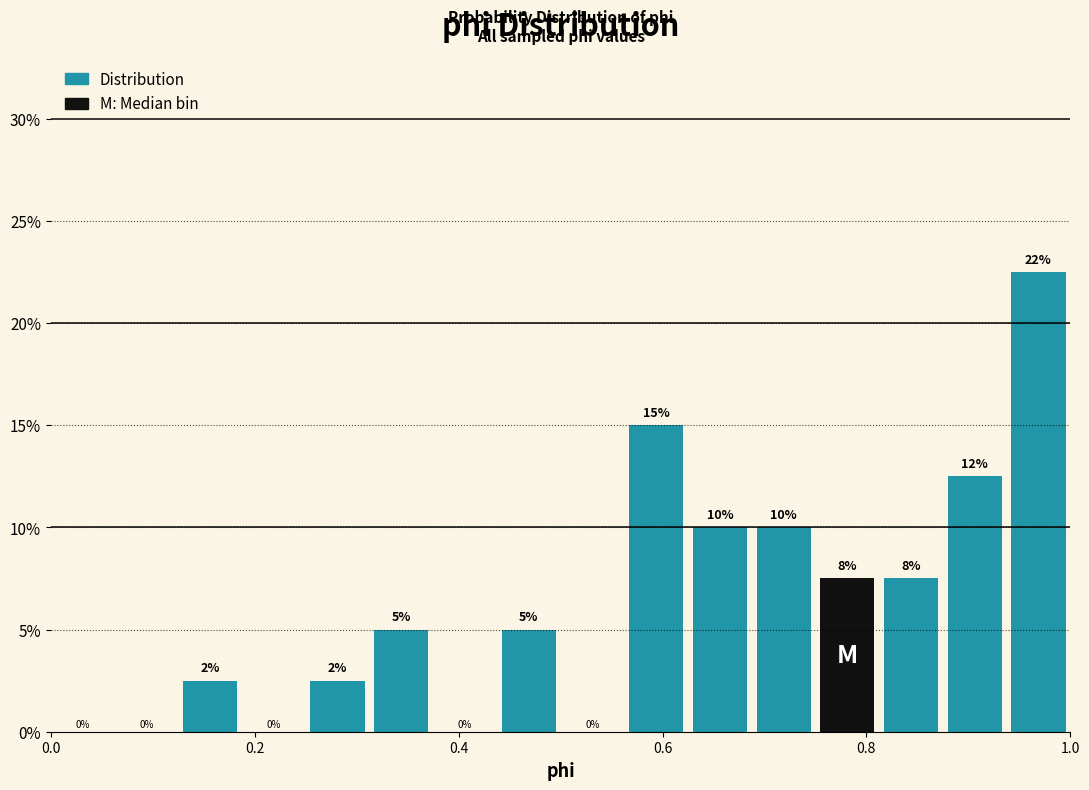

Around what value on the x-axis is the tallest bar? Give the approximate position of its centre, as read against the axis.

0.96